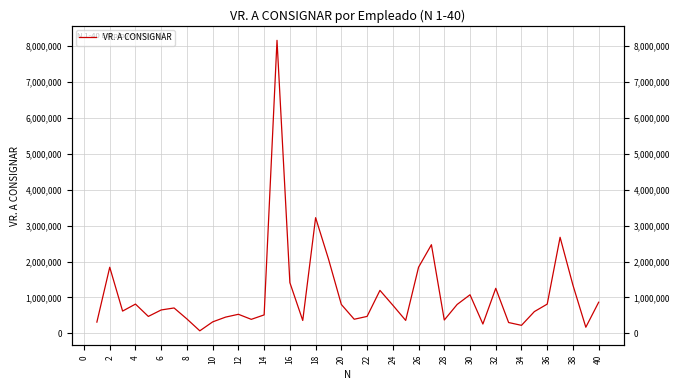

Is this an area chart (filled region under the line)?

No